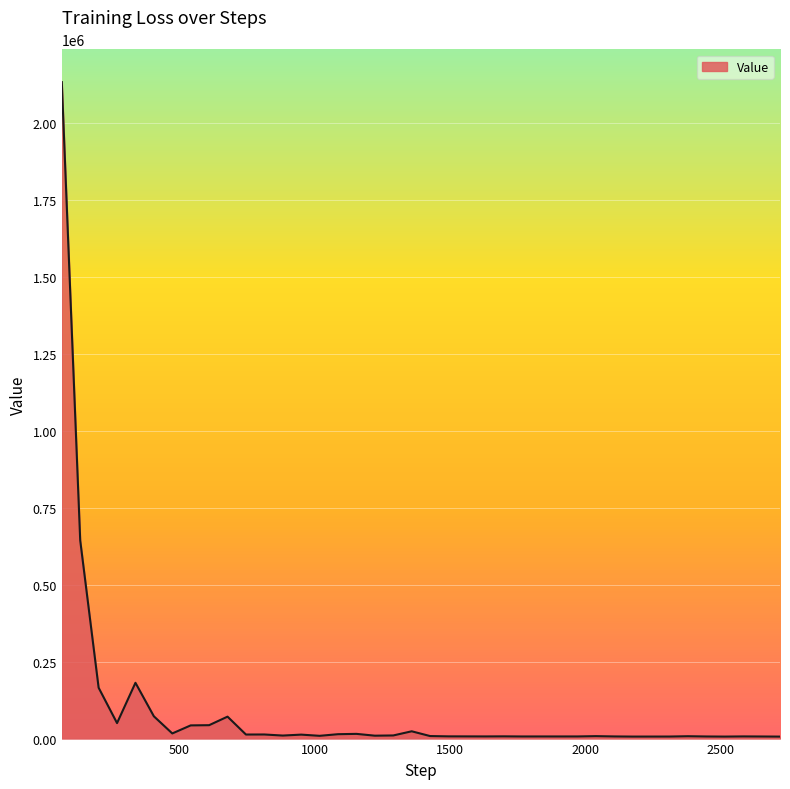

What is the difference between the maximum and minimum values?

2128103.2